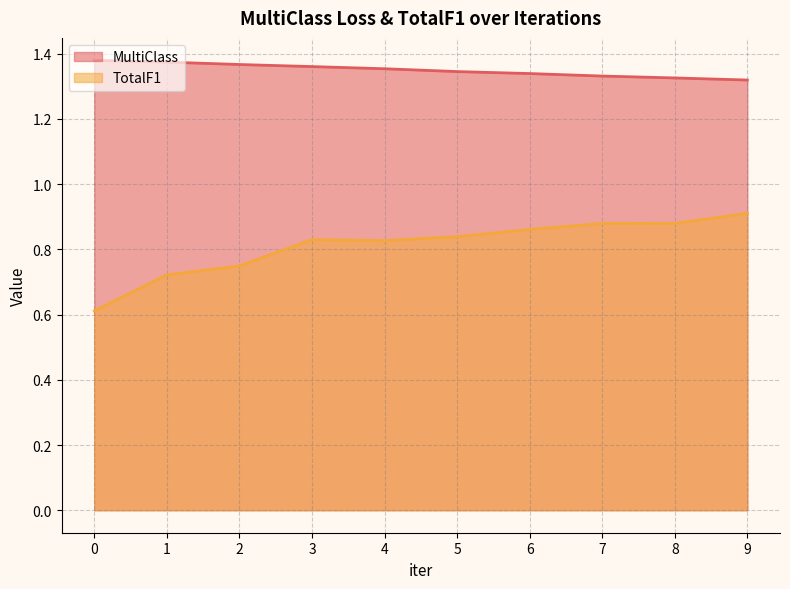

Which series has the largest total across all categories?

MultiClass